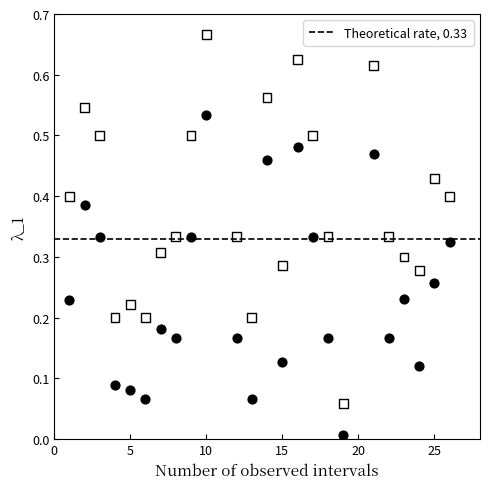

Across all data points, what is the range of X values (max minus min)?

25.0